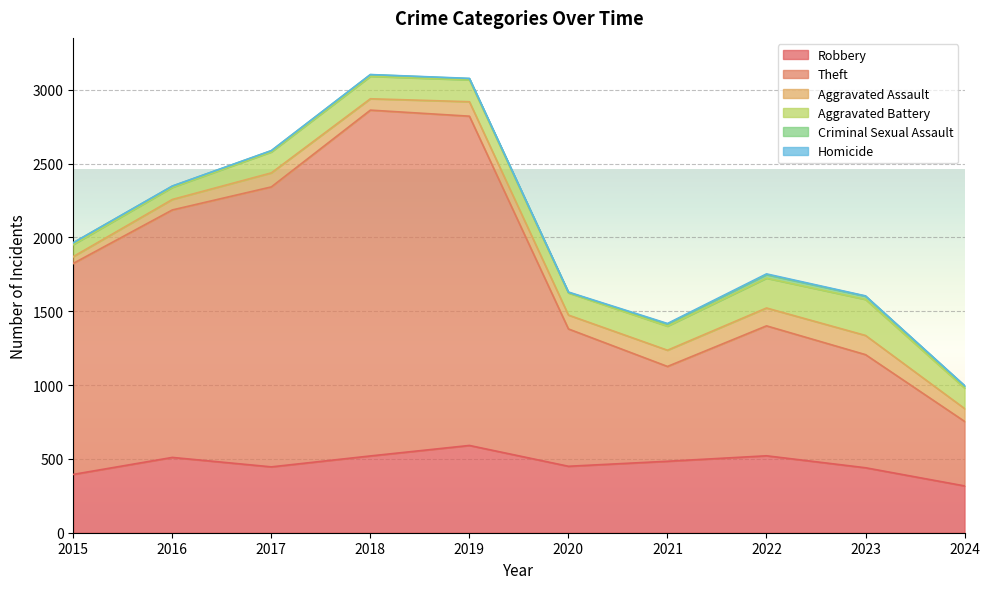

How many lines are shown in the chart?

6